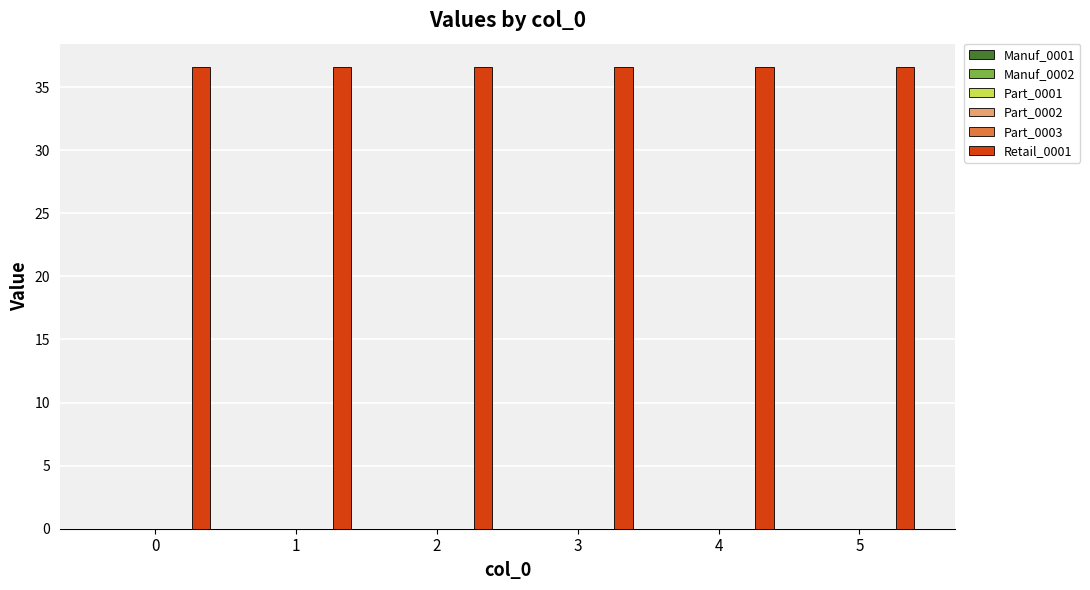

Which series has the widest spread of values?

Manuf_0001